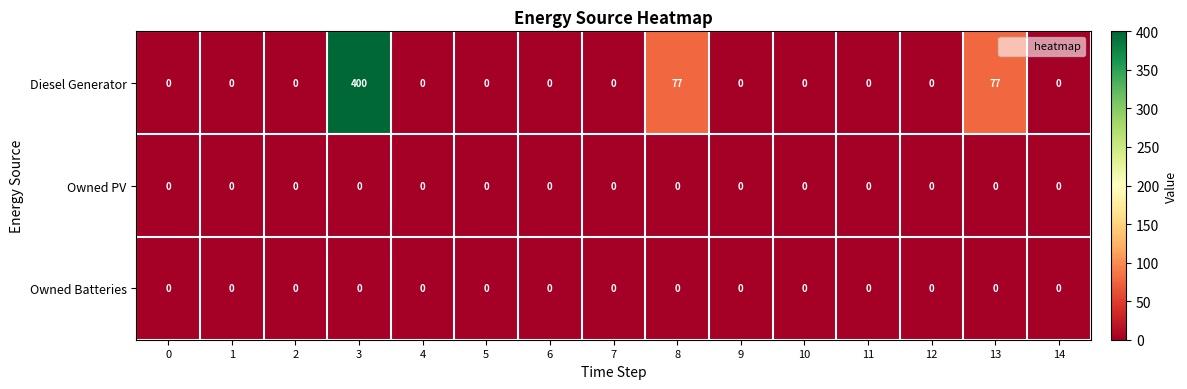

Count the number of data series in this chart.

3